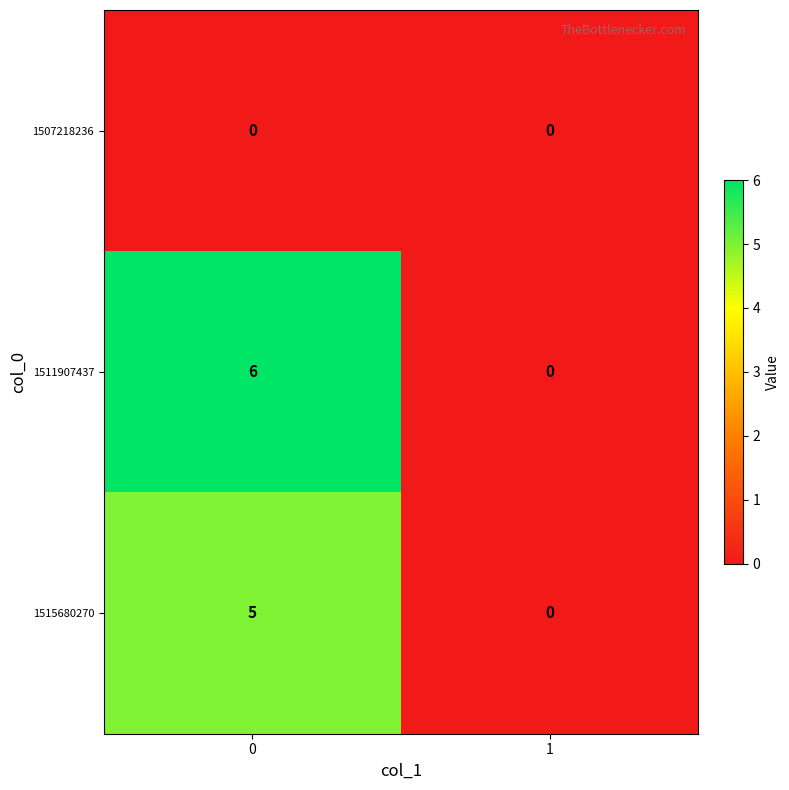

True or false: 1515680270 has a value of 2 at 1.

False